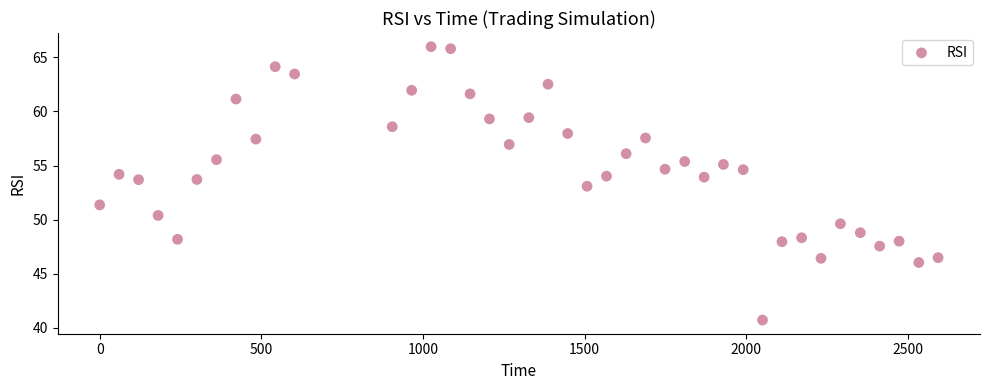

What is the range of X values (max minus min)?

2593.0